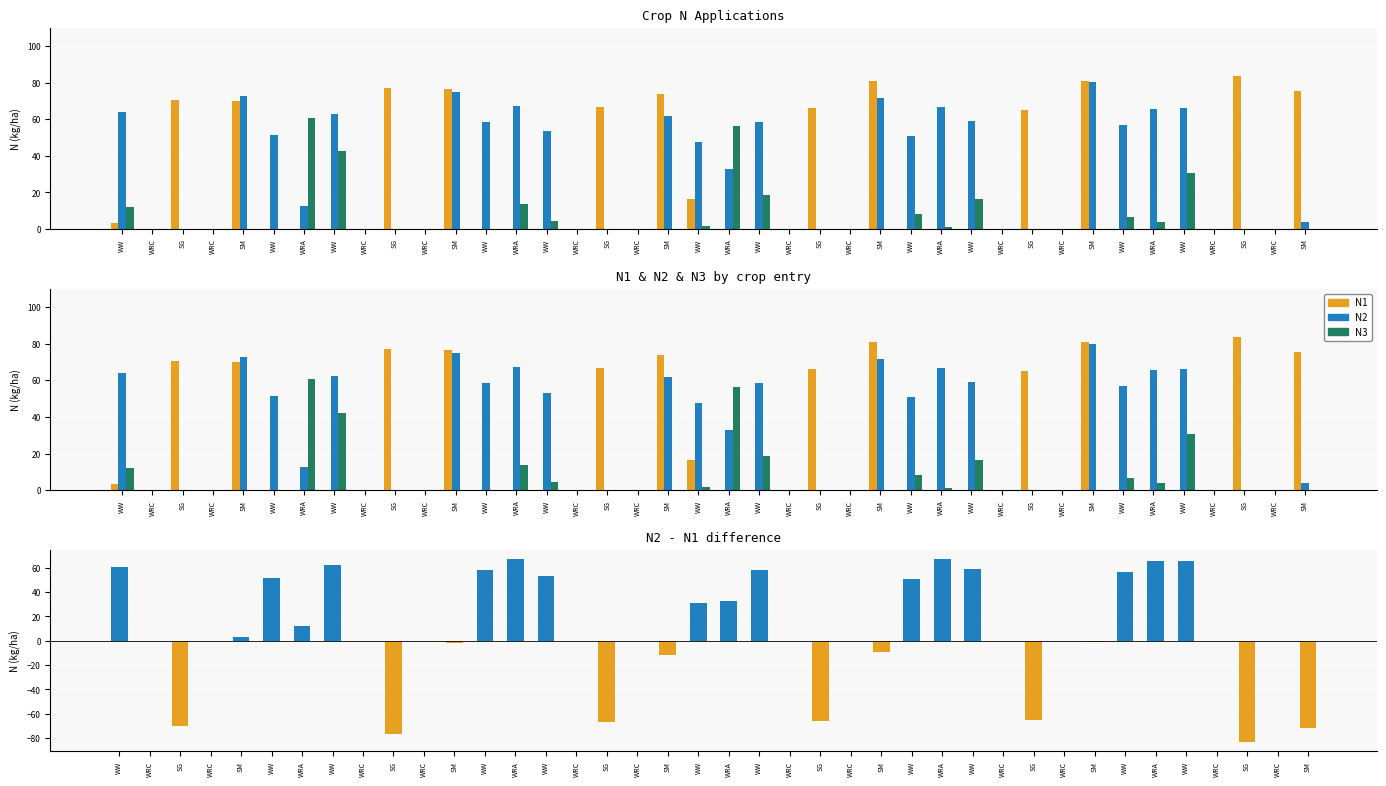

At how many categories does at least one series exceed -49?

40